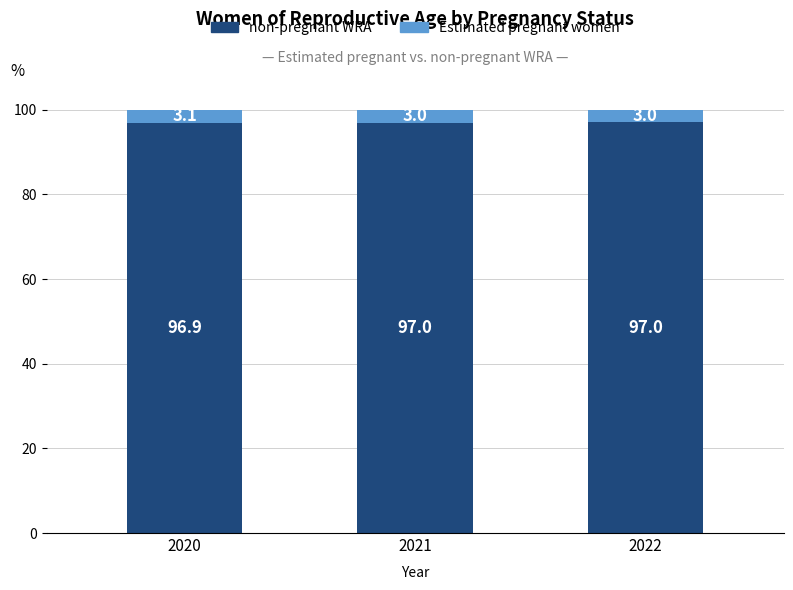

Reading left to right, list the values for the non-pregnant WRA series.

2020=96.9	2021=97.0	2022=97.0